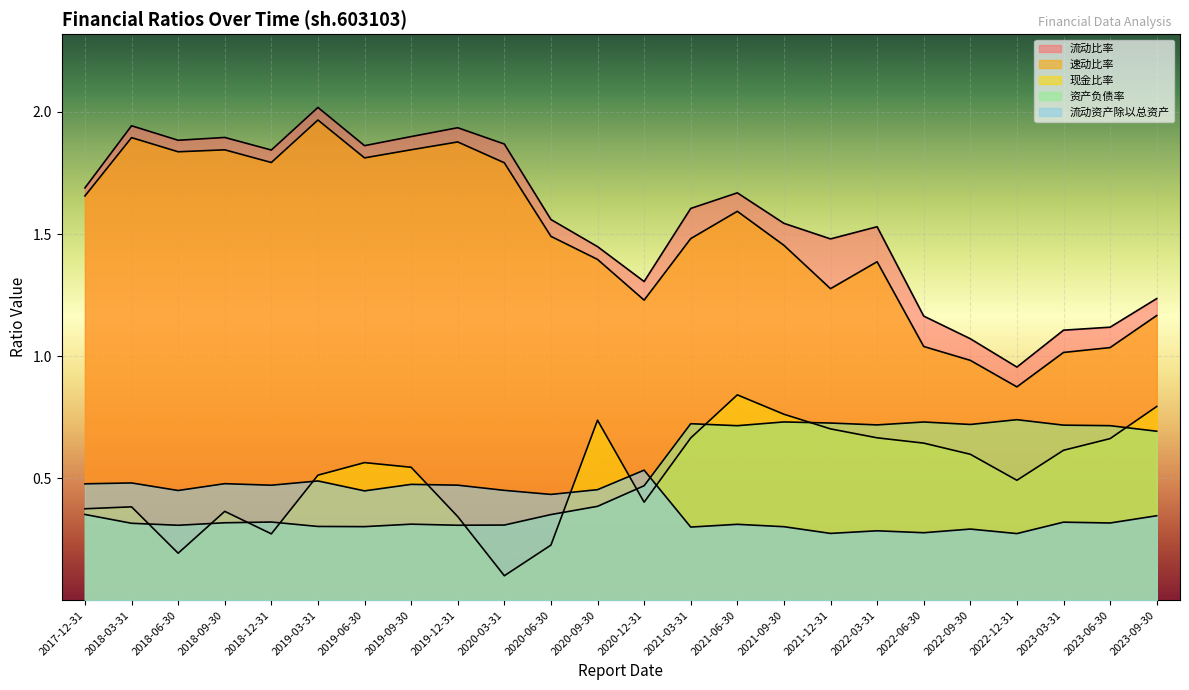

True or false: 资产负债率 and 现金比率 cross at least once.

True